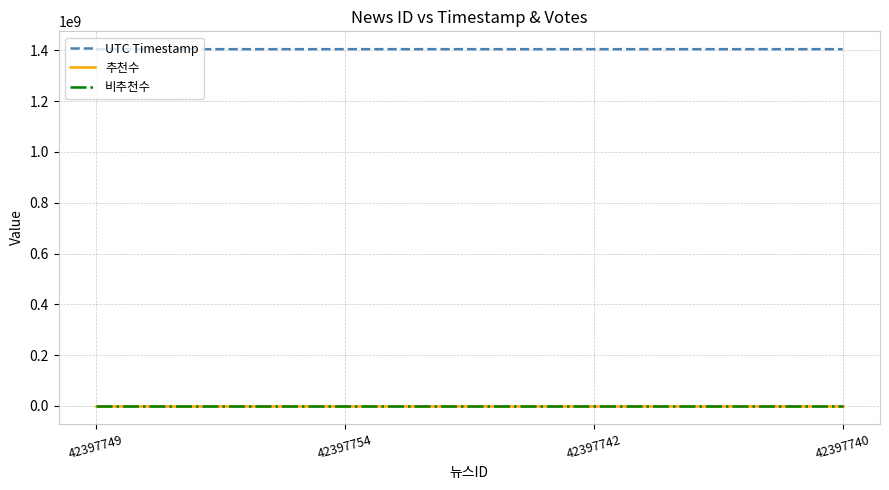

Is this an area chart (filled region under the line)?

No